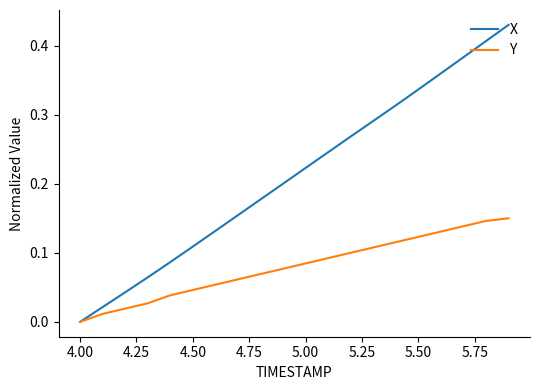

Which series has the largest total across all categories?

X